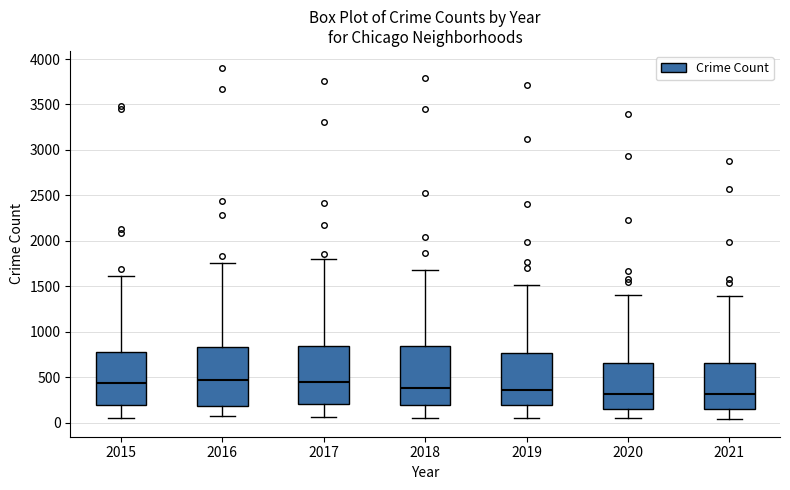

Reading left to right, read every box against the y-axis: the position of its median line, the range the box covers, and the ends of its whiskers. The values are not printed on the chart, so give them approximately, as read against the axis.

2015: median 450, box 200 to 800, whiskers 50 to 1600
2016: median 450, box 200 to 850, whiskers 100 to 1750
2017: median 450, box 200 to 850, whiskers 50 to 1800
2018: median 400, box 200 to 850, whiskers 50 to 1700
2019: median 350, box 200 to 750, whiskers 50 to 1500
2020: median 300, box 150 to 650, whiskers 50 to 1400
2021: median 300, box 150 to 650, whiskers 50 to 1400